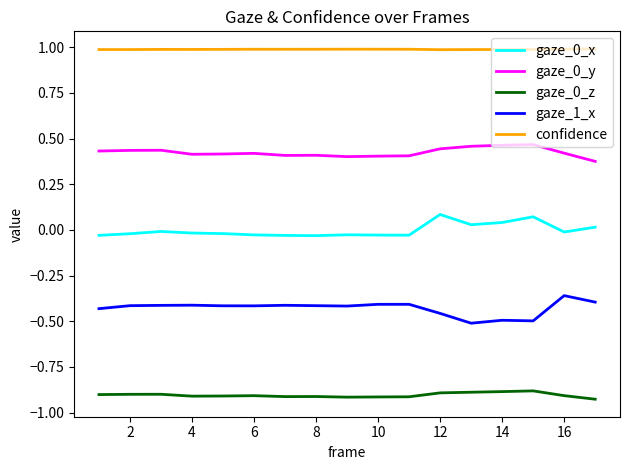

True or false: gaze_0_x and confidence cross at least once.

False